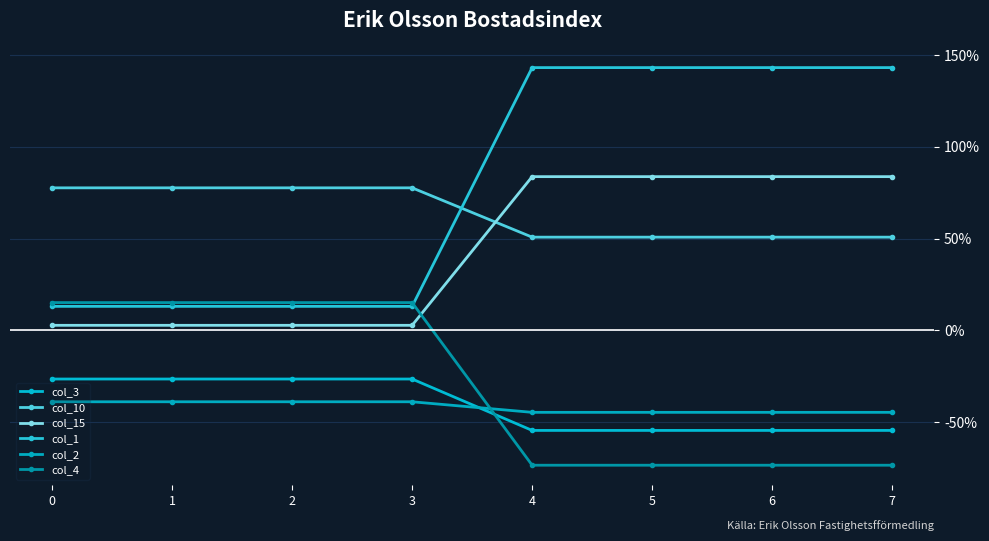

What is the value of the col_10 point at the 5th from the left?

0.5